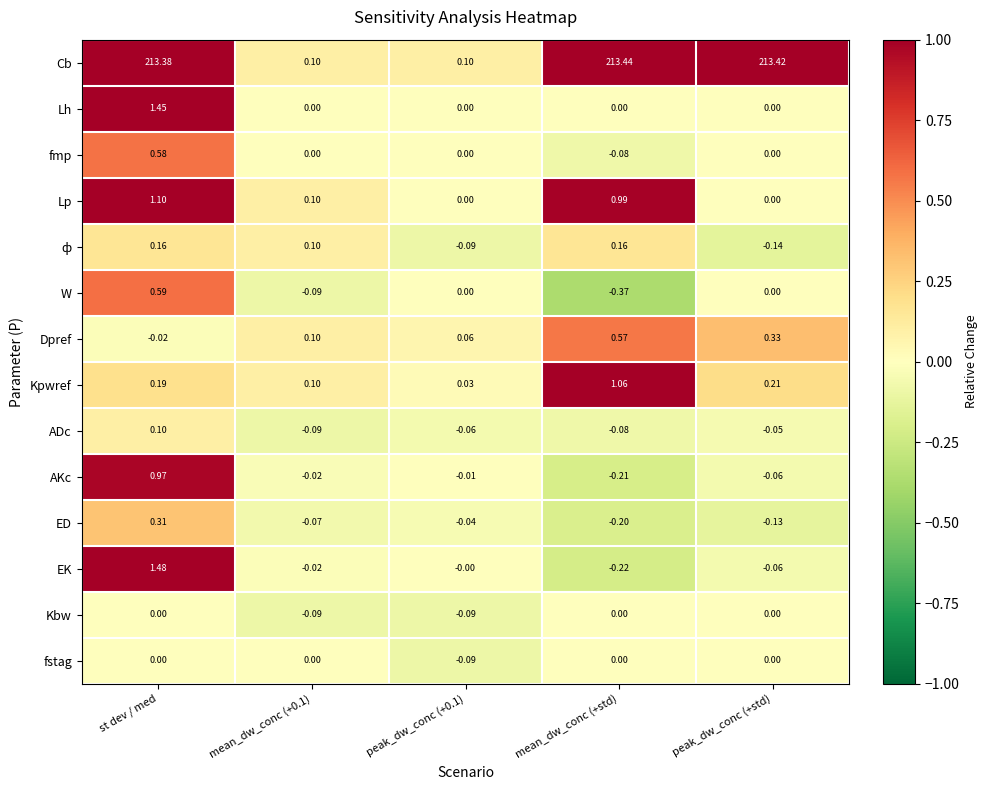

Count the number of categories in the chart.

5